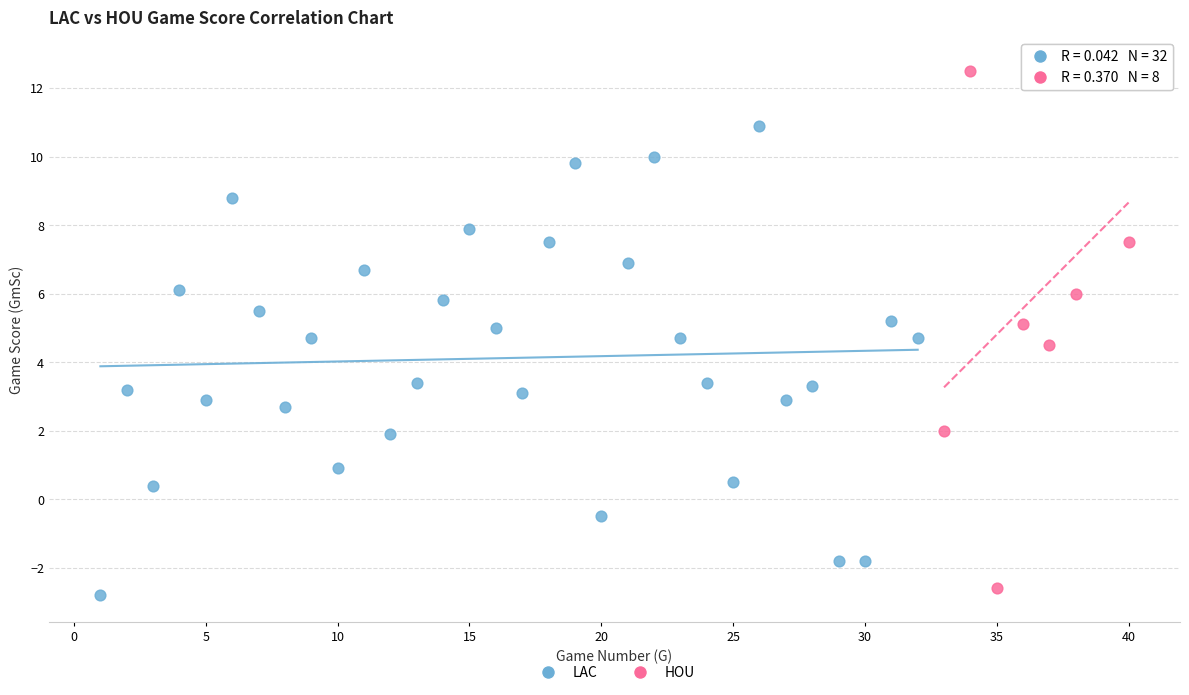

Which series reaches the maximum Y coordinate?

HOU